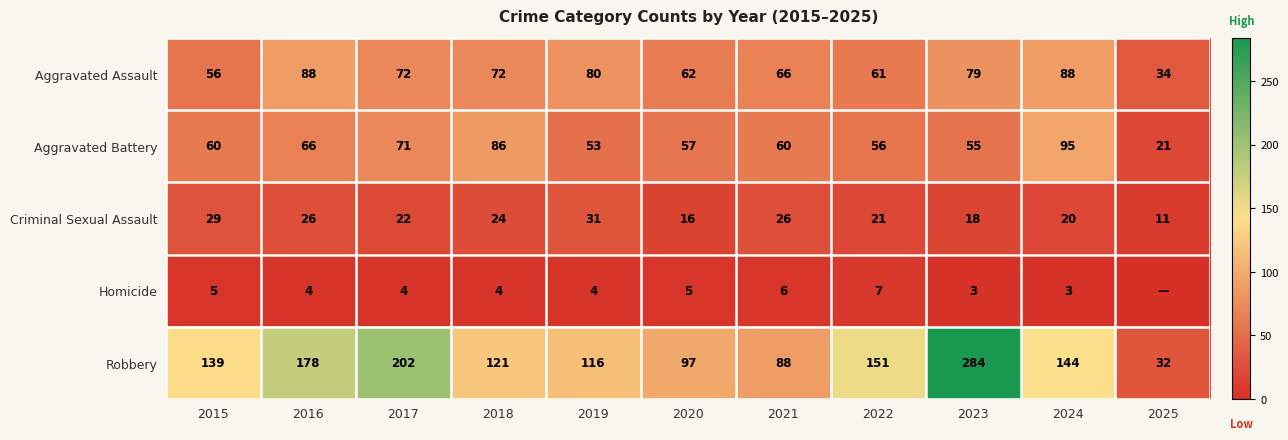

What is the minimum value for Robbery?

32